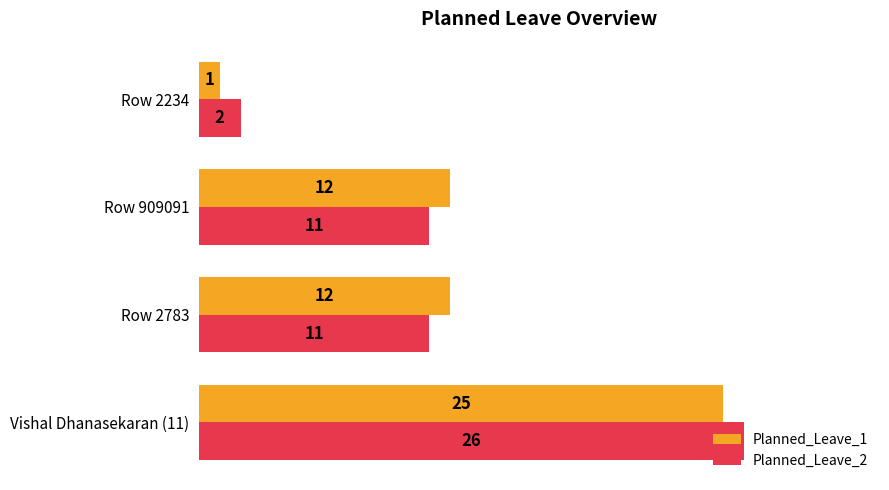

True or false: Planned_Leave_2 has a value of 11 at Row 909091.

True